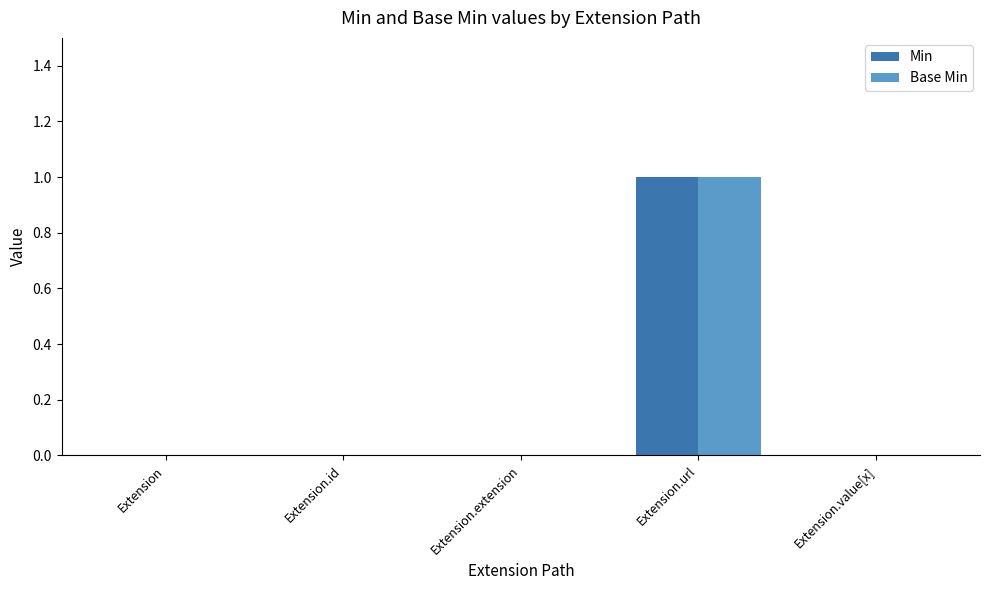

The Min series shows 0 at Extension.value[x]. True or false?

True